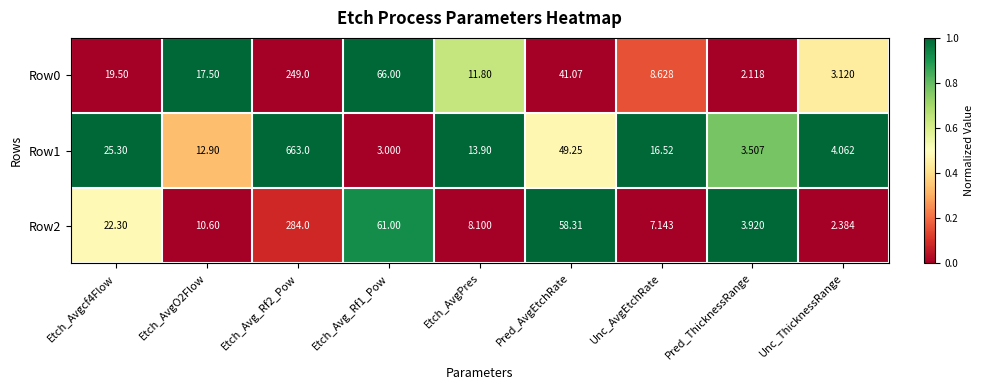

Which category has the lowest value across all series?

Pred_ThicknessRange